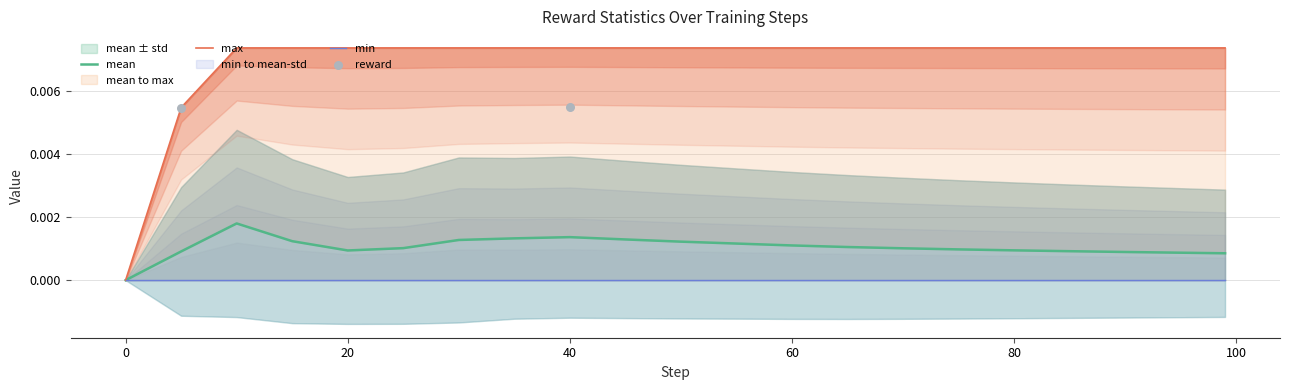

Which series reaches the minimum Y coordinate?

mean